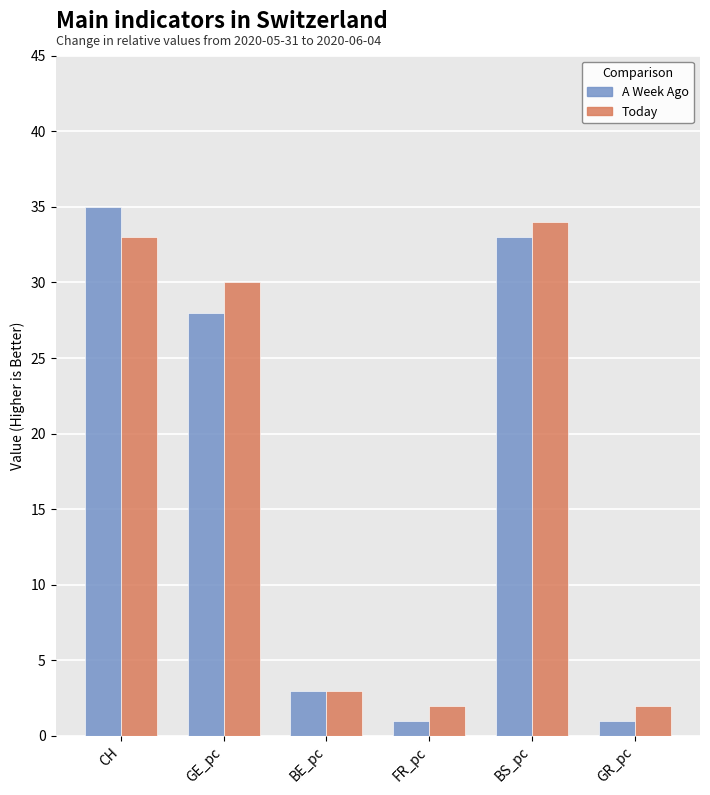

At how many categories does at least one series exceed 23?

3